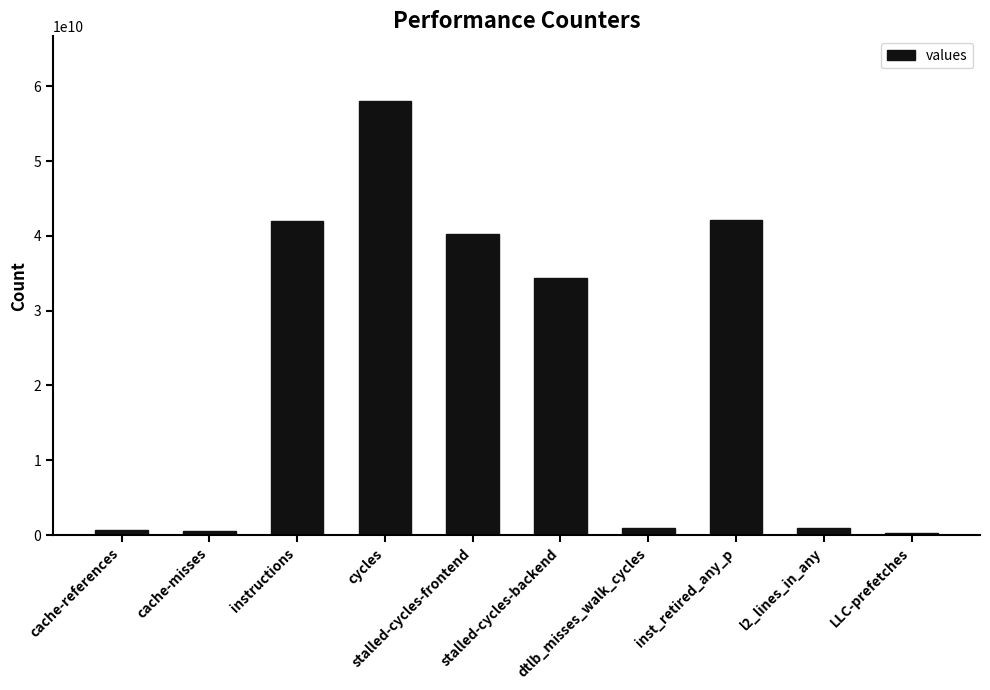

What is the change in value from stalled-cycles-frontend to l2_lines_in_any?

-39344473991